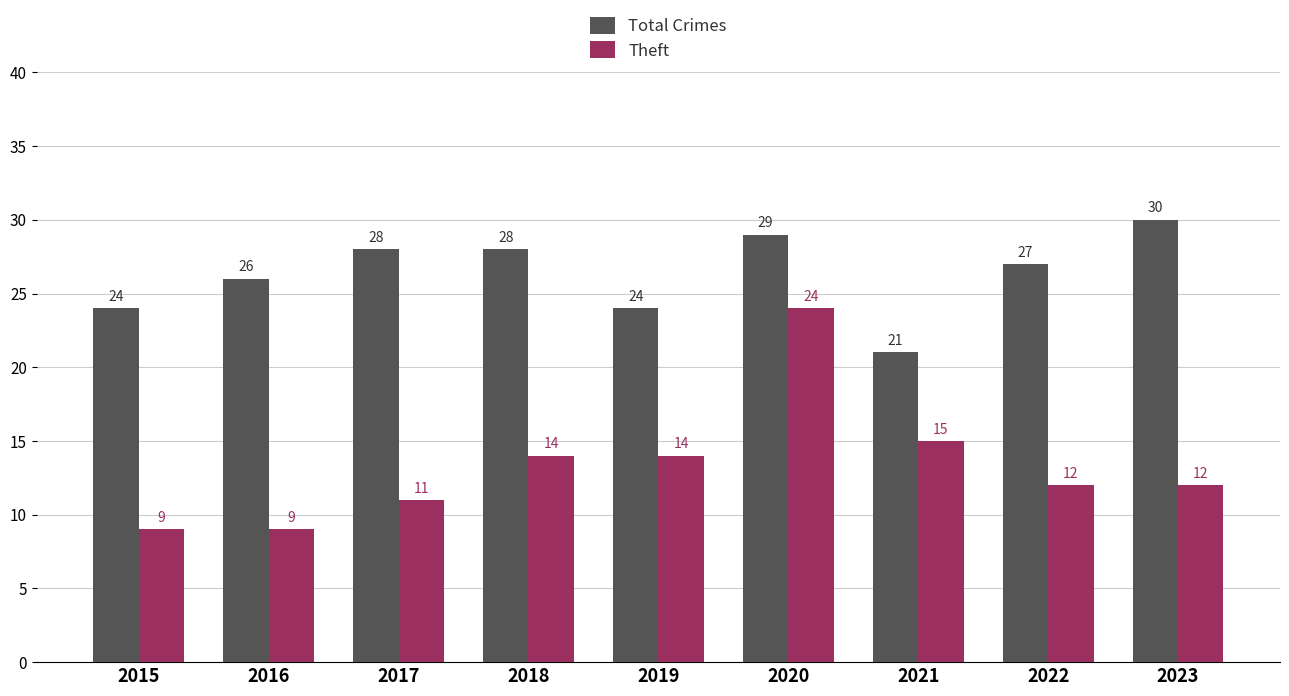

Where does the Theft series first go above 12?

2018